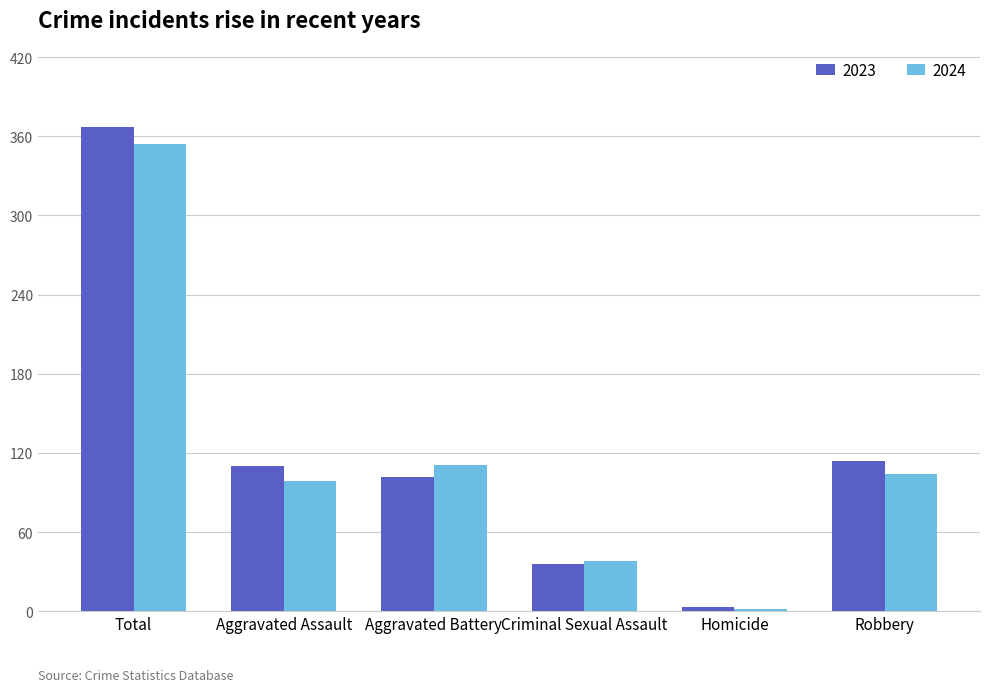

At which label does 2023 first exceed 110?

Total